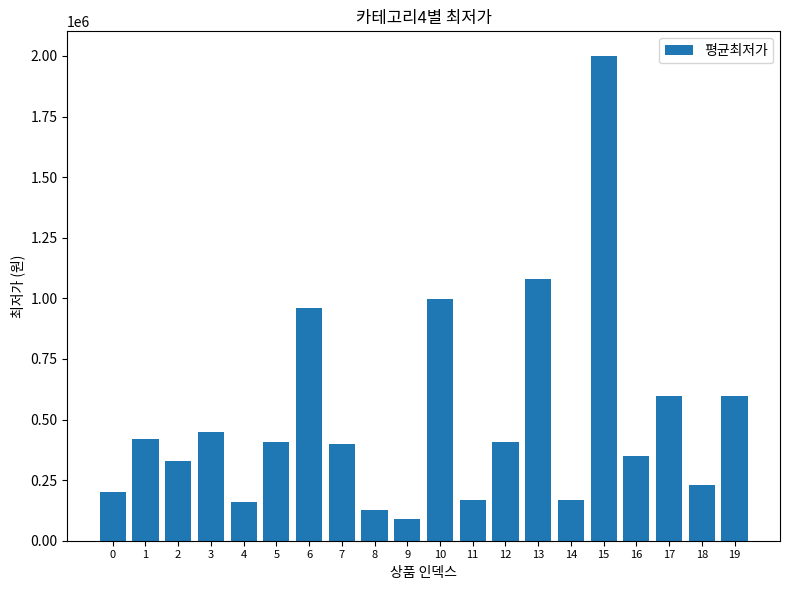

How many bars are there in total?

20